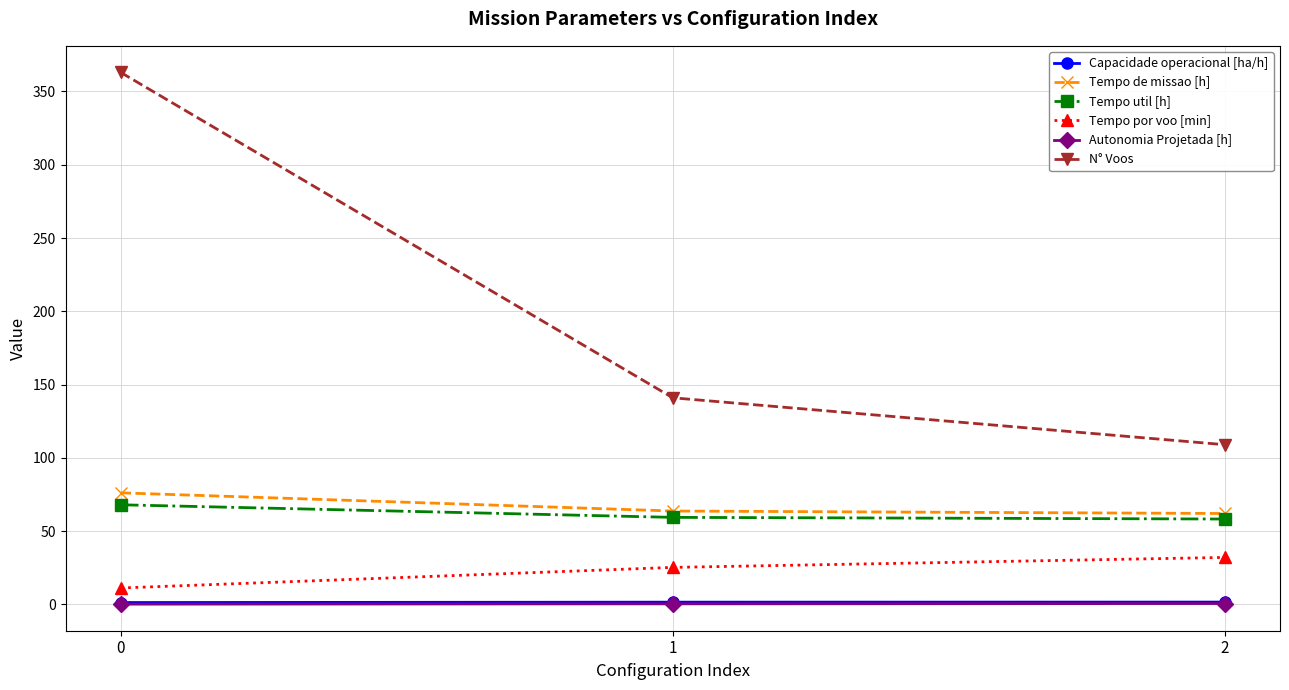

Between 0 and 2, which series saw the biggest shift?

N° Voos